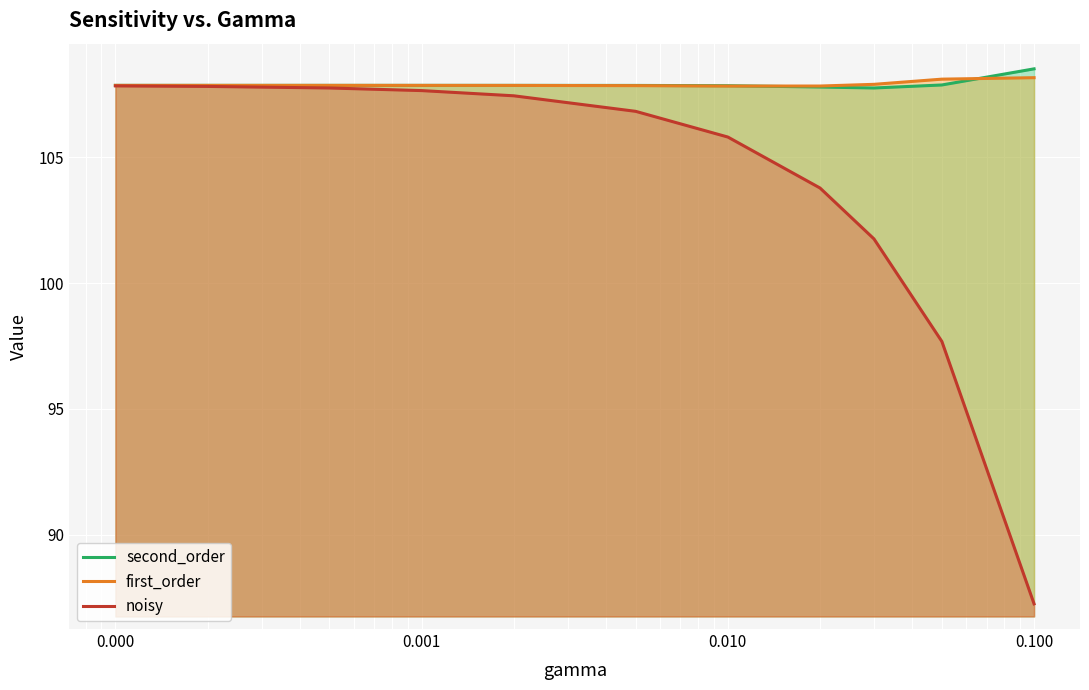

What is the maximum value for noisy?

107.8